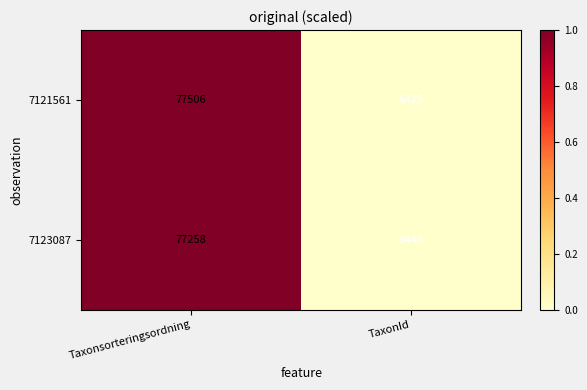

Which series has the widest spread of values?

7121561